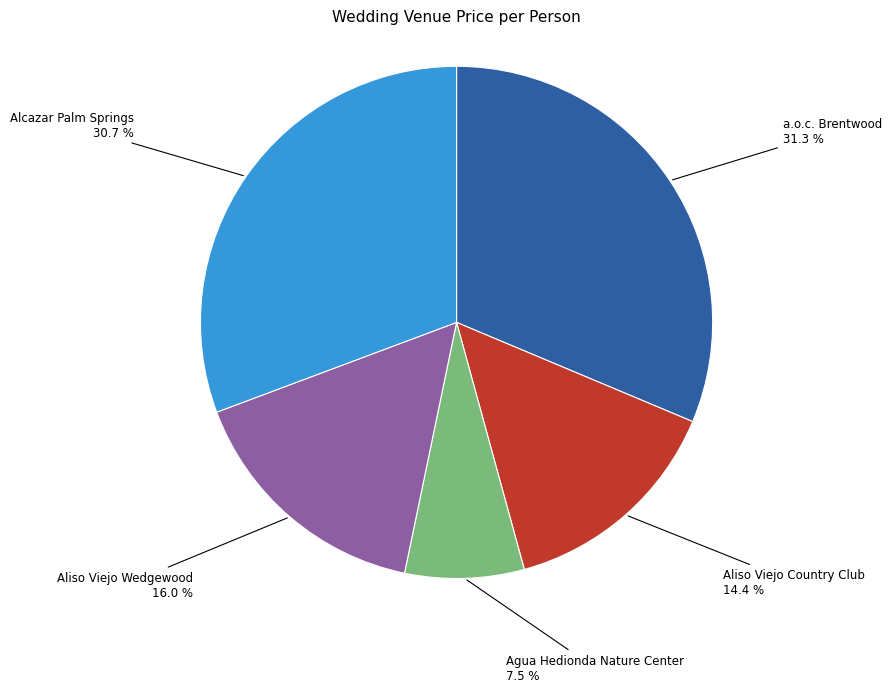

Is there any slice that represents more than half of the pie?

No